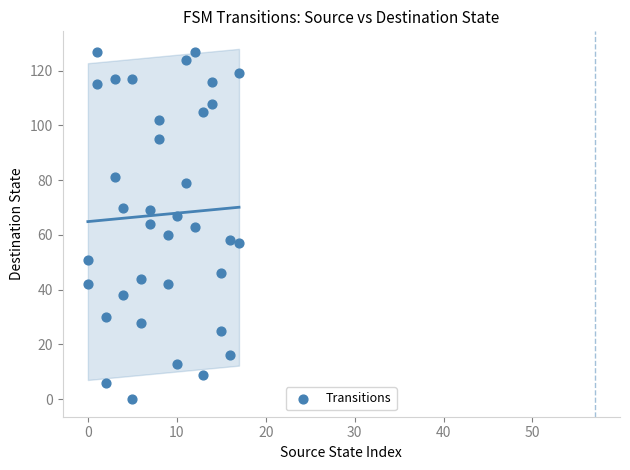

What is the range of Y values (max minus min)?

127